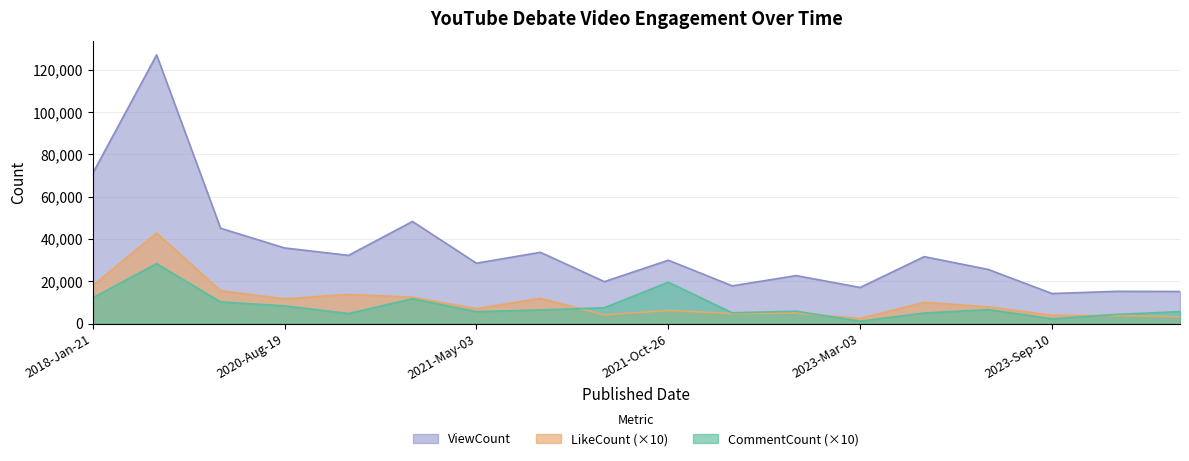

What is the spread (max minus min) of values at 2018-Jan-21?

58856